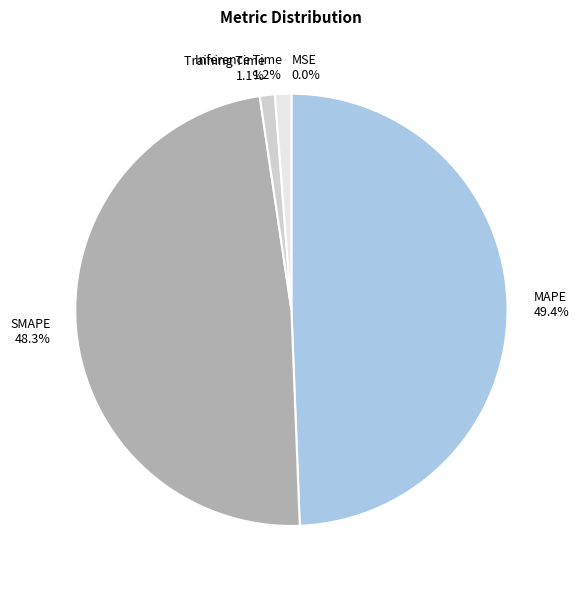

Is Training Time the majority of the pie?

No